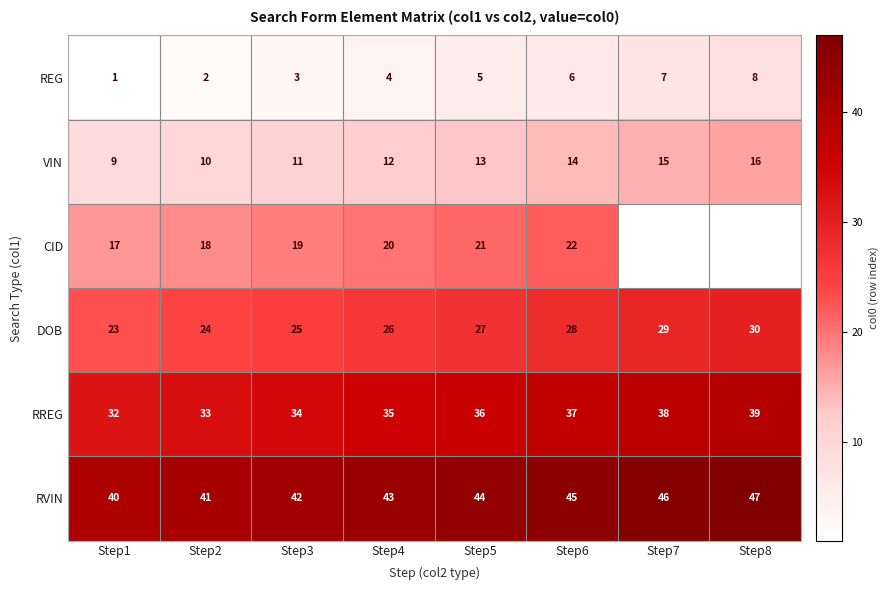

Which category has the lowest value in the RVIN series?

Step1